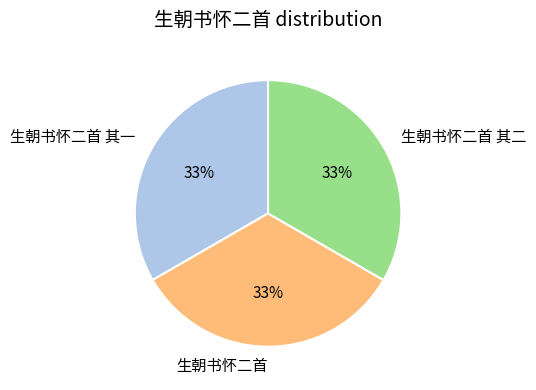

Is there a majority slice in this chart?

No